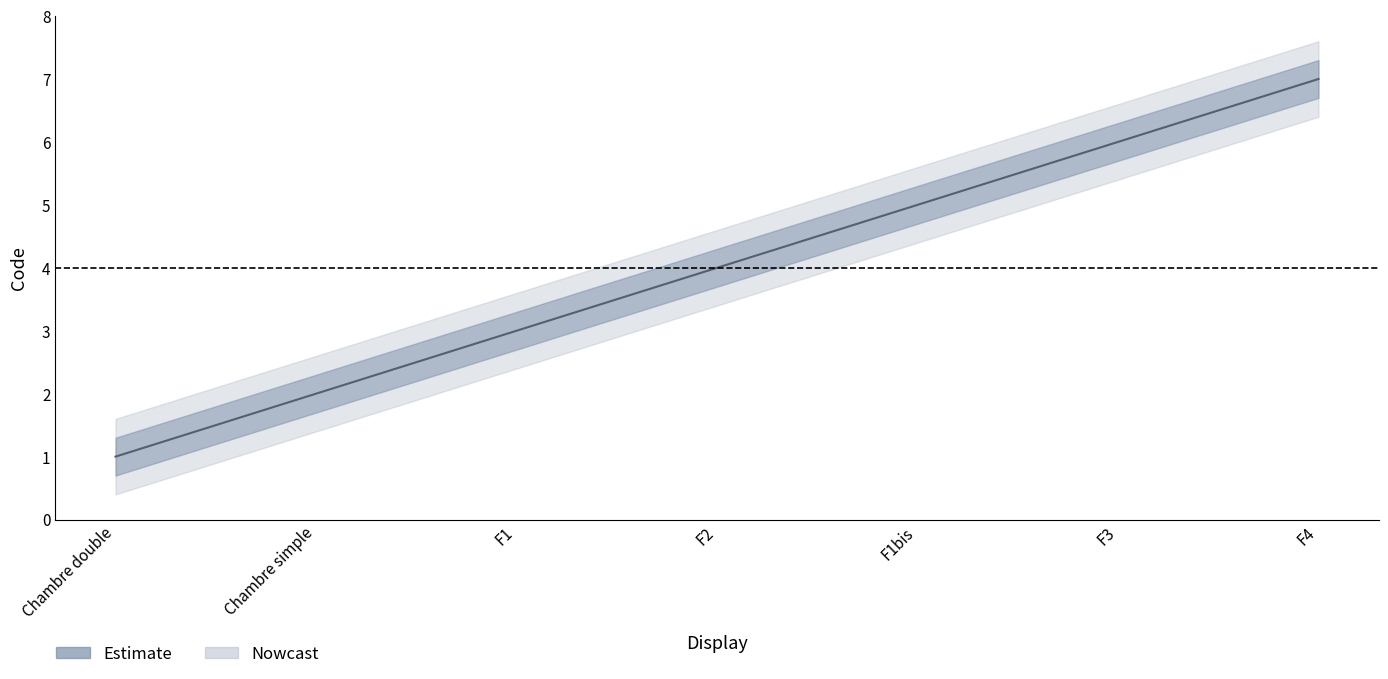

Reading left to right, list all the values displayed in this chart.

Chambre double=1	Chambre simple=2	F1=3	F2=4	F1bis=5	F3=6	F4=7